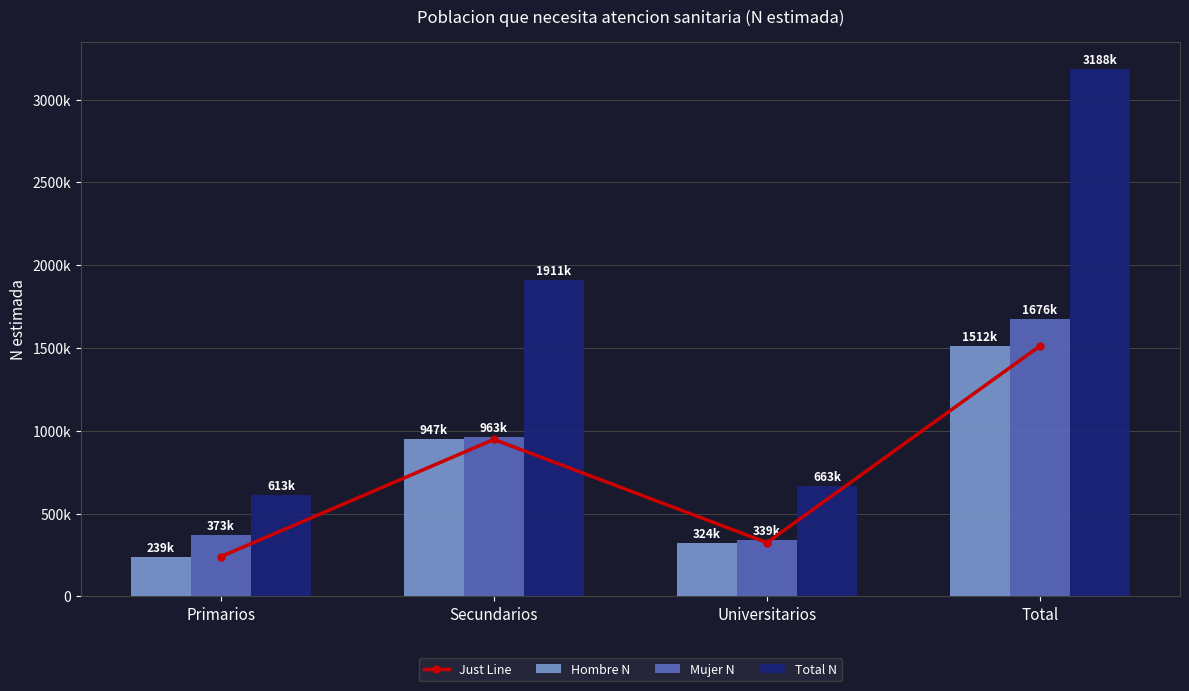

Which category has the highest value in the Just Line series?

Total